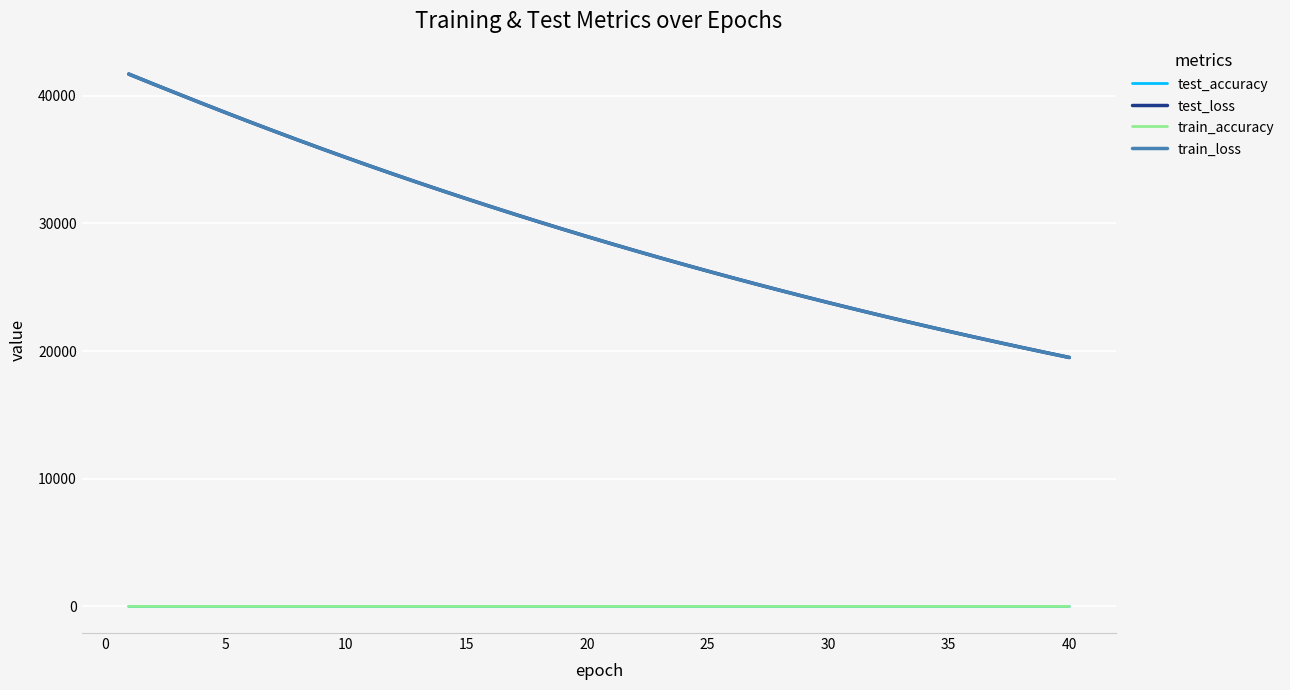

What is the smallest value displayed?

0.5